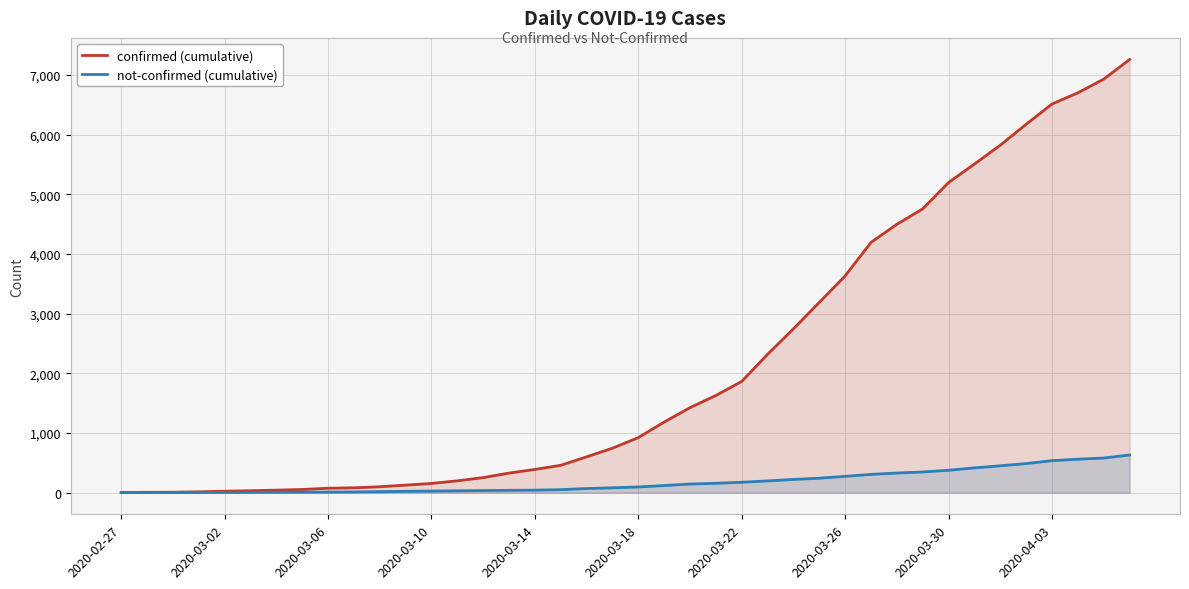

Count the number of categories in the chart.

40